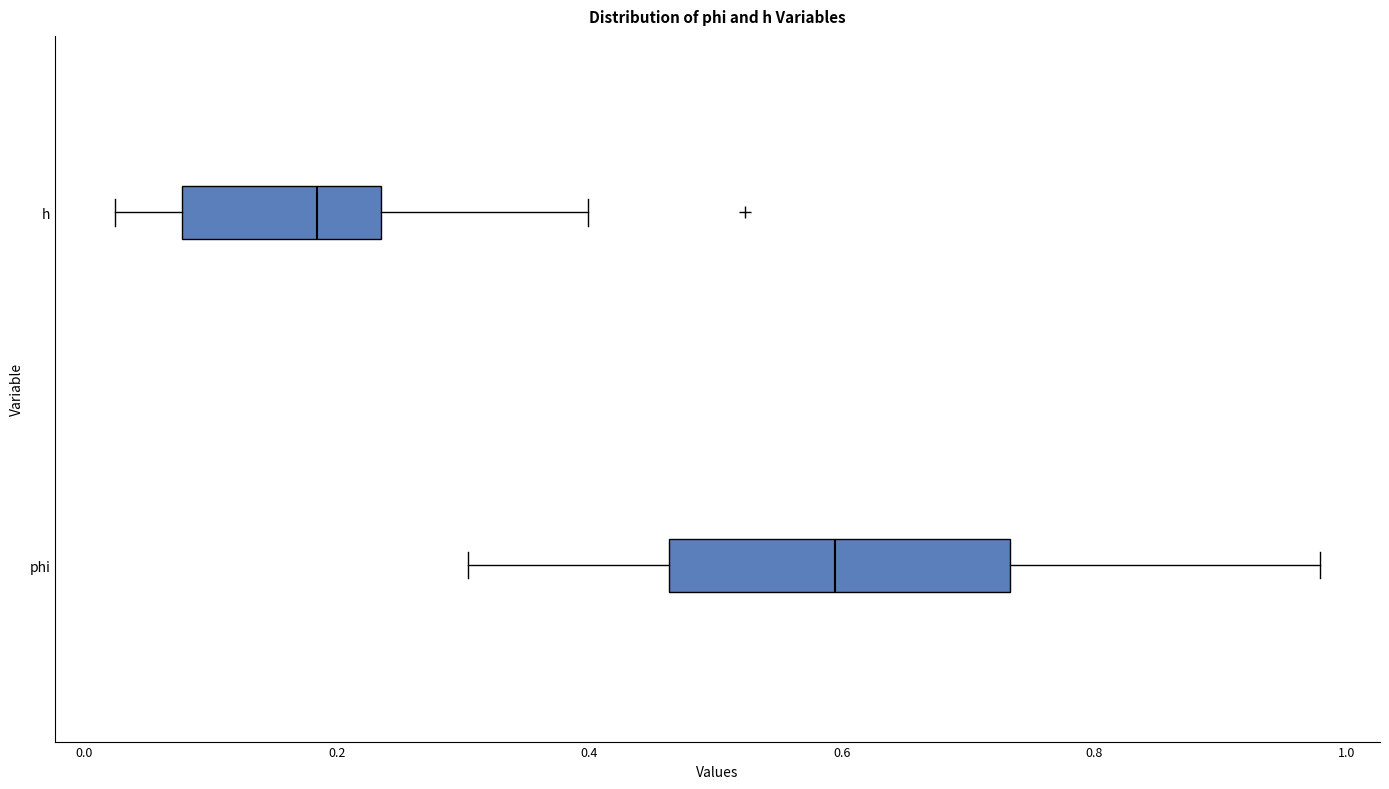

Reading bottom to top, transcribe this box plot: for each box, give where its median line is, the range the box spans, and where its two whiskers end, as read against the x-axis. The values are not printed on the chart, so give them approximately, as read against the axis.

phi: median 0.60, box 0.46 to 0.74, whiskers 0.30 to 0.98
h: median 0.18, box 0.08 to 0.24, whiskers 0.02 to 0.40